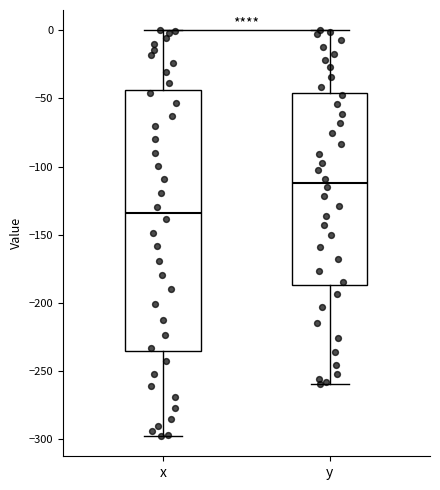

Comparing the boxes themselves (not the whiskers), which one is the tallest?

x